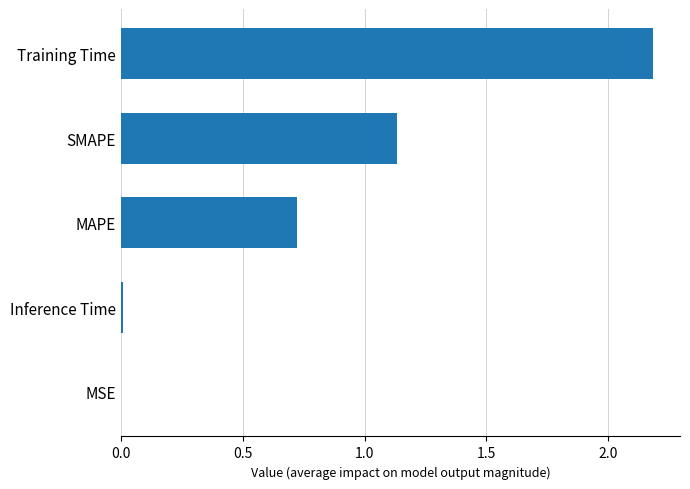

What is the sum of all values?

4.1